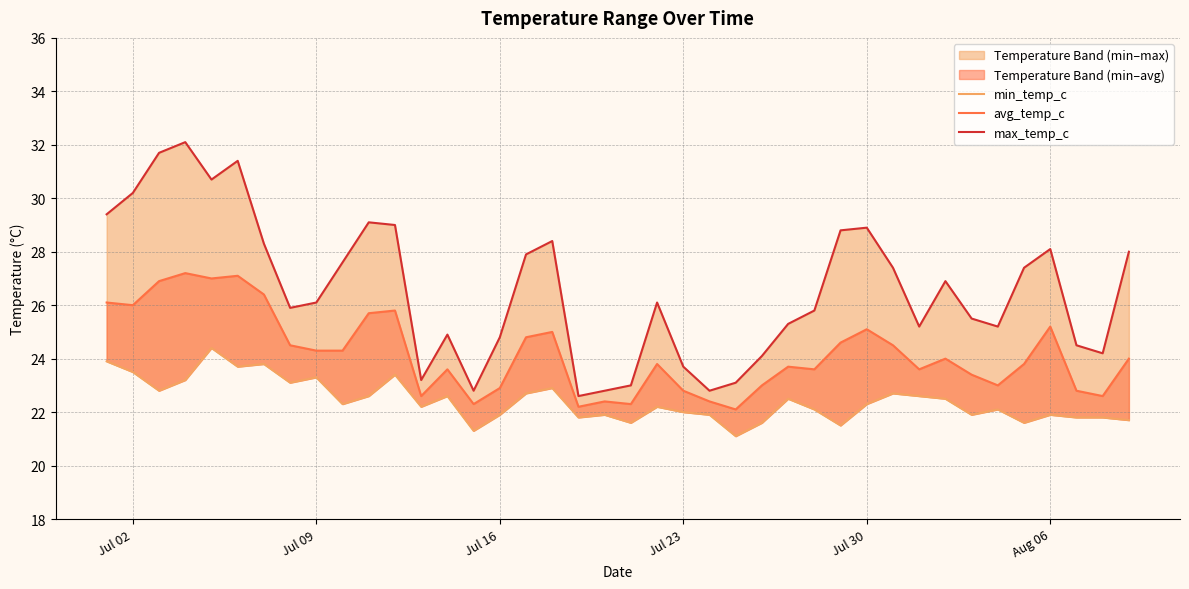

In min_temp_c, how many points are lower than both neighbors (excluding endpoints)?

12